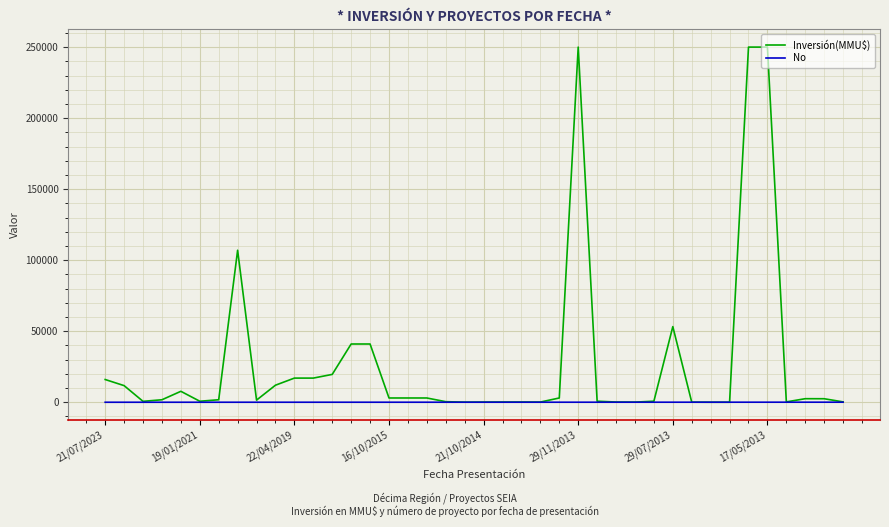

List the series in order of their overall mean, lowest first.

No, Inversión(MMU$)